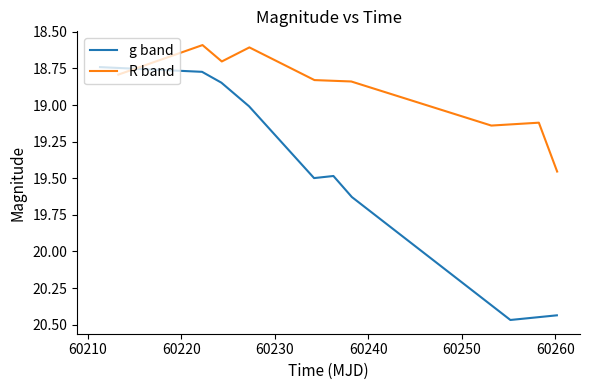

In g band, how many points are lower than both neighbors (excluding endpoints)?

1